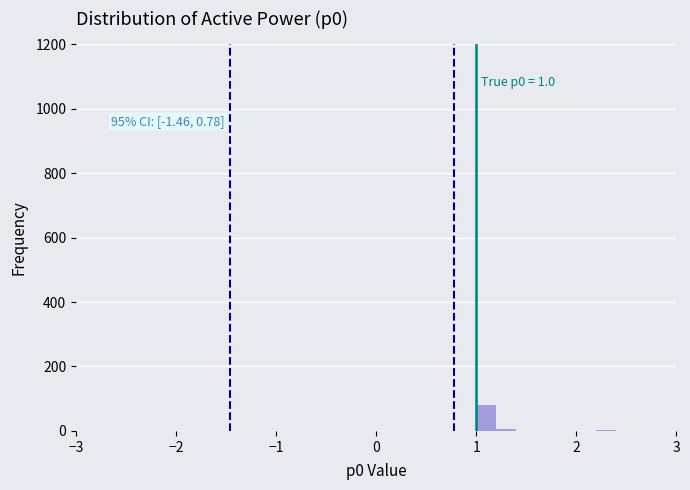

Read against the x-axis, roughly where is the centre of the tallest bar?

1.1